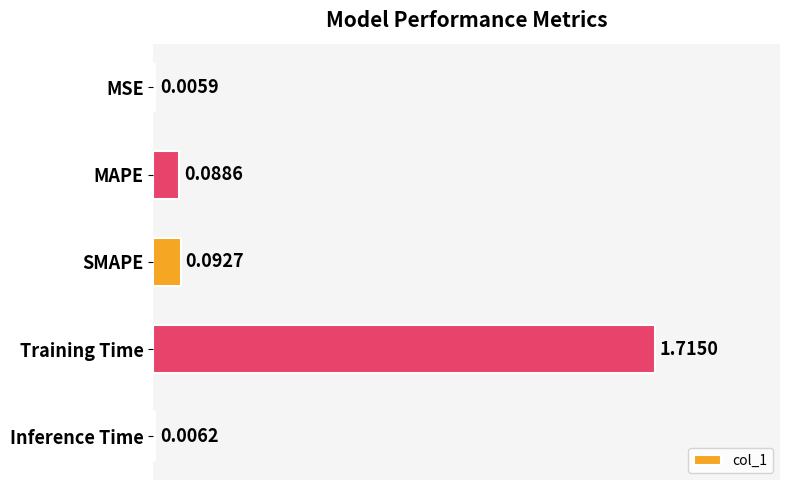

Between Training Time and MAPE, which is larger?

Training Time